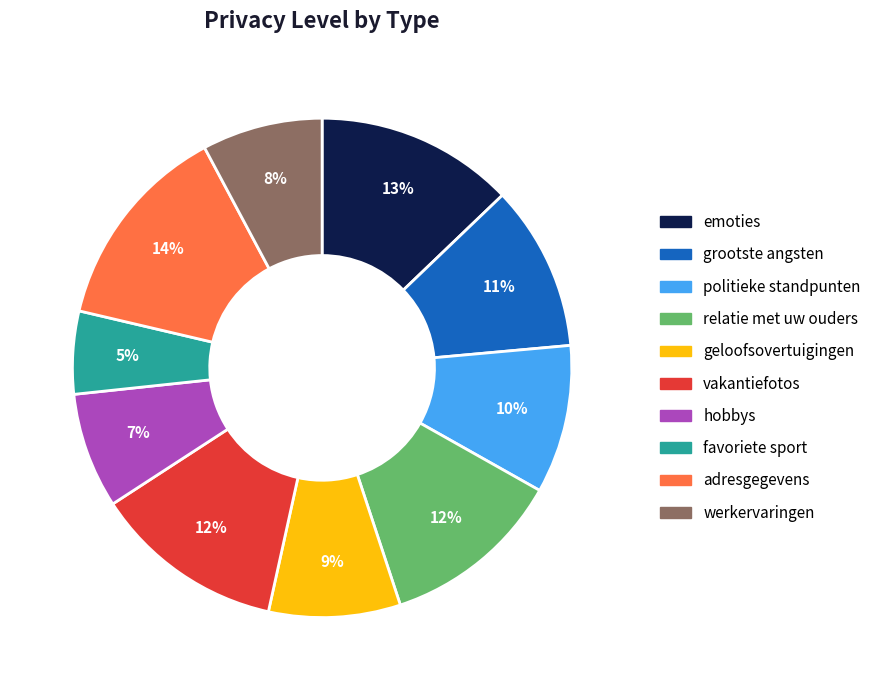

What percentage is the adresgegevens slice, to the nearest percent?

14%